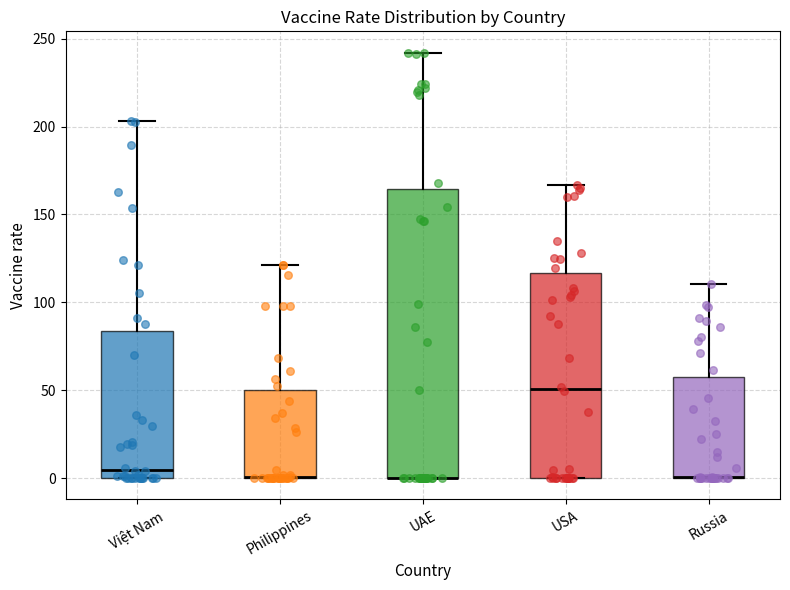

Which box is the tallest, from its lower edge to its upper edge?

UAE